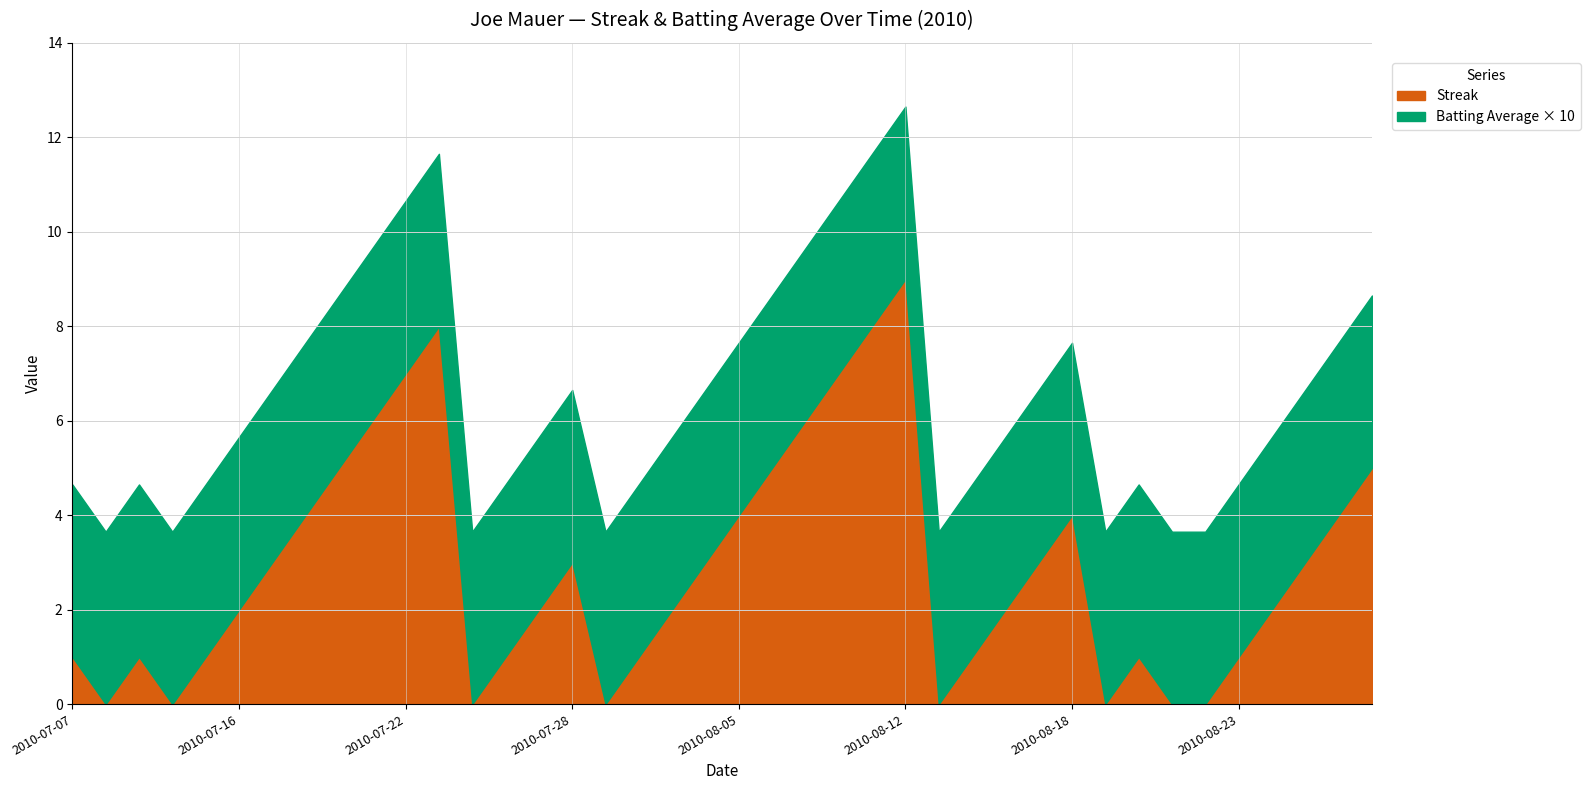

Is it true that Batting Average1 equals 0.6 at 2010-07-28?

False